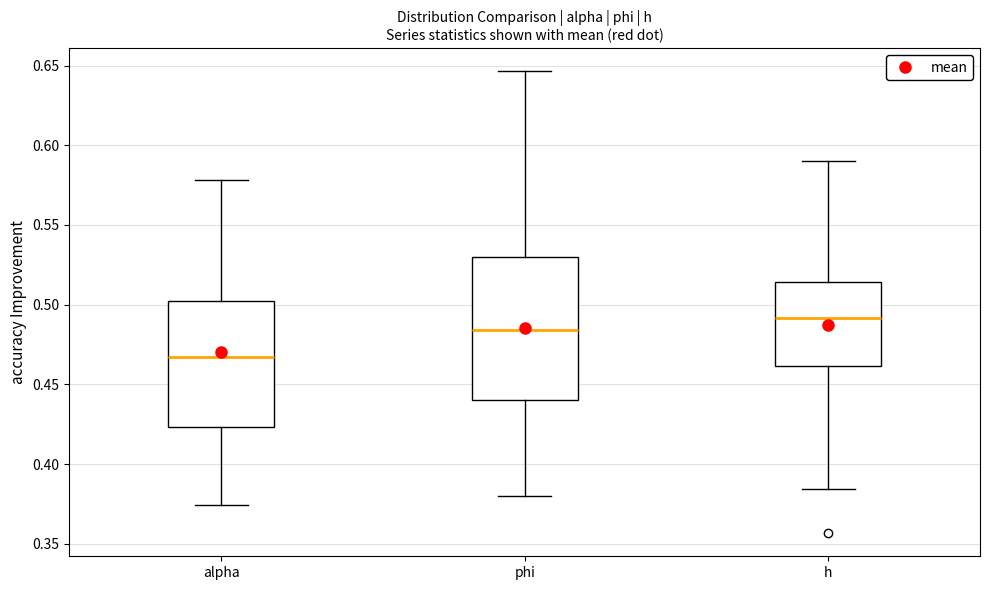

Reading left to right, read every box against the y-axis: the position of its median line, the range the box covers, and the ends of its whiskers. The values are not printed on the chart, so give them approximately, as read against the axis.

alpha: median 0.465, box 0.425 to 0.500, whiskers 0.375 to 0.580
phi: median 0.485, box 0.440 to 0.530, whiskers 0.380 to 0.645
h: median 0.490, box 0.460 to 0.515, whiskers 0.385 to 0.590